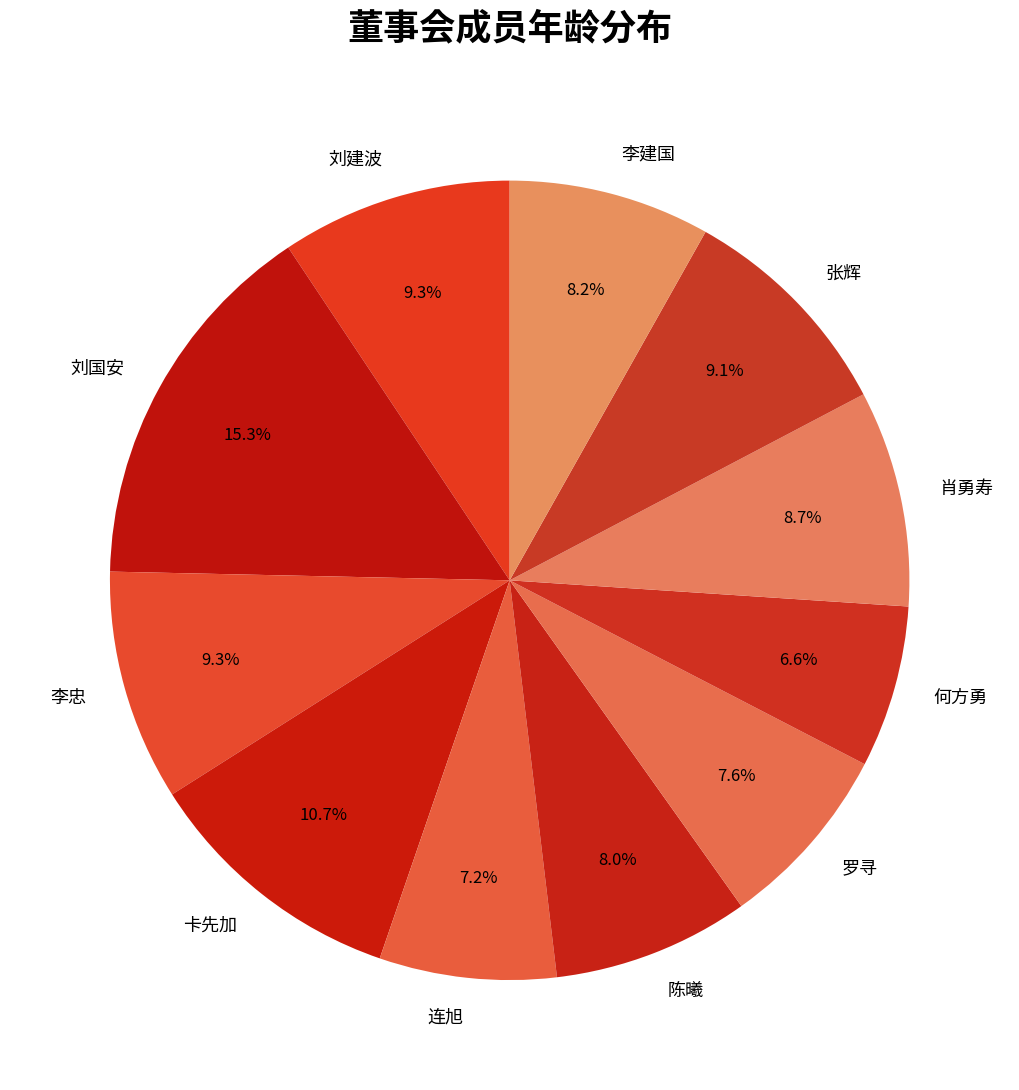

To the nearest percent, what is the combined percentage of 罗寻 and 刘建波?

17%